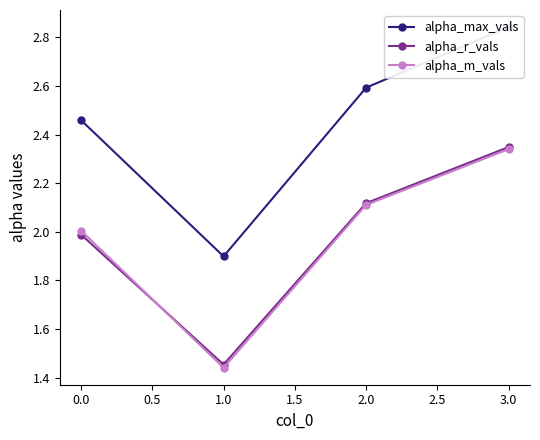

Is it true that alpha_m_vals equals 3.3 at 2.0?

False